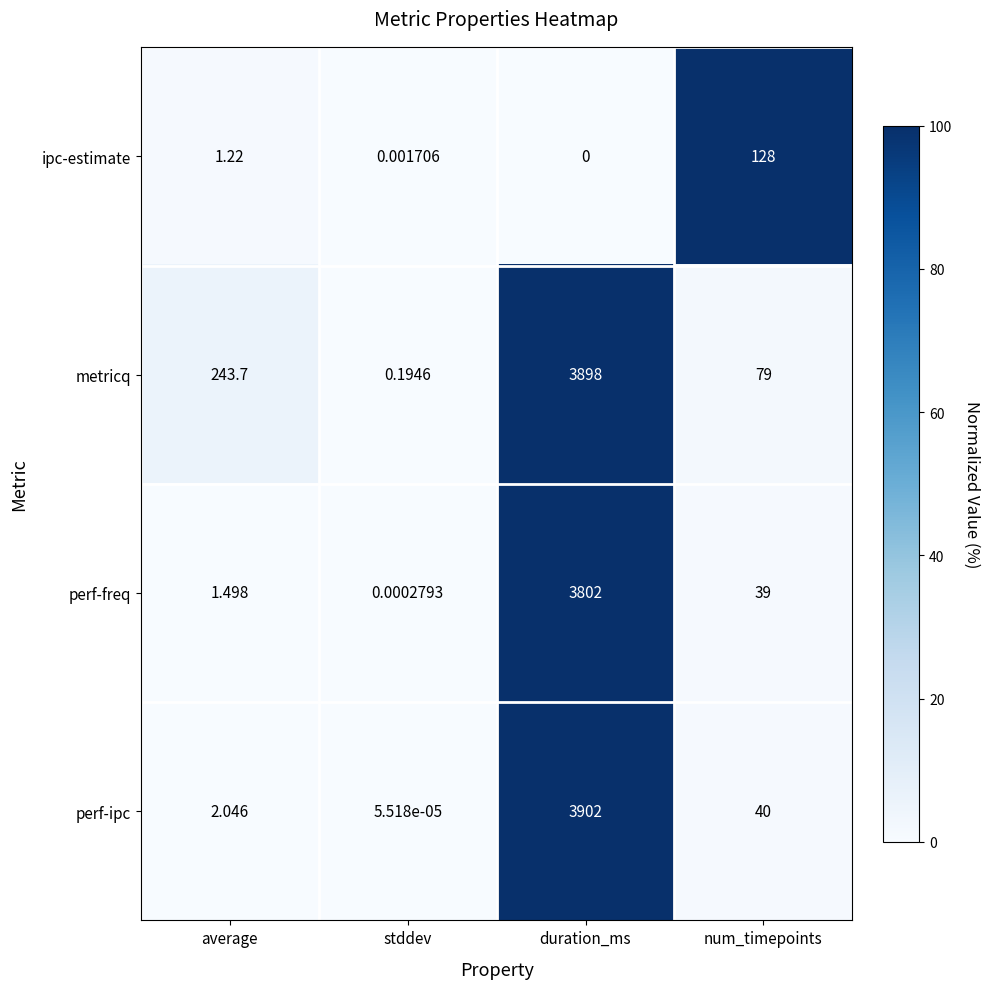

Where does the metricq series first go above 243?

average